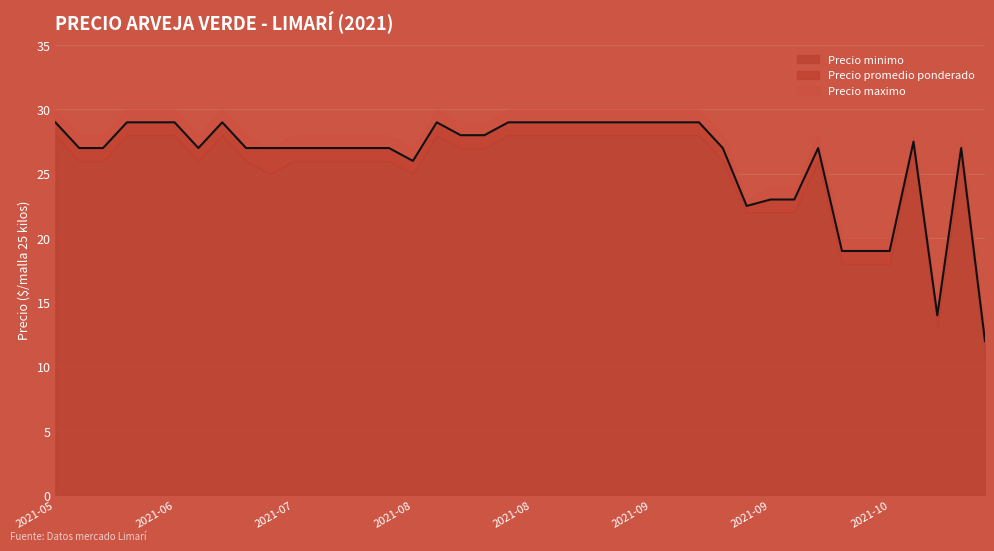

Which category has the highest value across all series?

2021-06-24